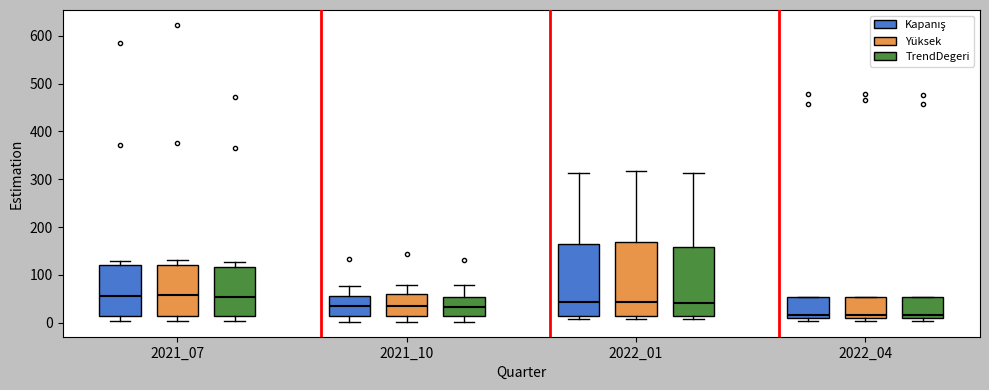

Reading left to right, read every box against the y-axis: the position of its median line, the range the box covers, and the ends of its whiskers. The values are not printed on the chart, so give them approximately, as read against the axis.

2021_07 (Kapanış): median 60, box 10 to 120, whiskers 0 to 130
2021_07 (Yüksek): median 60, box 10 to 120, whiskers 0 to 130
2021_07 (TrendDegeri): median 50, box 10 to 120, whiskers 0 to 130
2021_10 (Kapanış): median 30, box 10 to 60, whiskers 0 to 80
2021_10 (Yüksek): median 30, box 10 to 60, whiskers 0 to 80
2021_10 (TrendDegeri): median 30, box 10 to 50, whiskers 0 to 80
2022_01 (Kapanış): median 40, box 10 to 160, whiskers 10 (just below the box's lower edge) to 310
2022_01 (Yüksek): median 40, box 10 to 170, whiskers 10 (just below the box's lower edge) to 320
2022_01 (TrendDegeri): median 40, box 10 to 160, whiskers 10 (just below the box's lower edge) to 310
2022_04 (Kapanış): median 20, box 10 to 50, whiskers 0 to 50
2022_04 (Yüksek): median 20, box 10 to 50, whiskers 0 to 50
2022_04 (TrendDegeri): median 20, box 10 to 50, whiskers 0 to 50